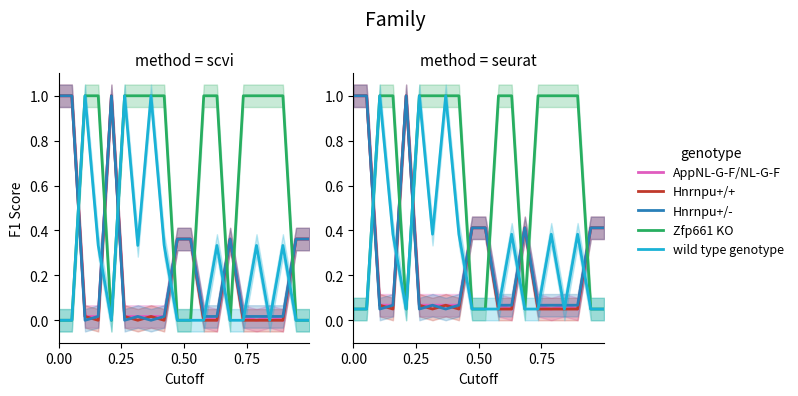

Reading right to left, extract all data points from this chart.

AppNL-G-F/NL-G-F: 0.4	0.4	0.1	0.1	0.1	0.1	0.4	0.1	0.1	0.4	0.4	0.1	0.1	0.1	0.1	1.0	0.1	0.1	1.0	1.0
Hnrnpu+/+: 0.4	0.4	0.1	0.1	0.1	0.1	0.4	0.1	0.1	0.4	0.4	0.1	0.1	0.1	0.1	1.0	0.1	0.1	1.0	1.0
Hnrnpu+/-: 0.4	0.4	0.1	0.1	0.1	0.1	0.4	0.1	0.1	0.4	0.4	0.1	0.1	0.1	0.1	1.0	0.1	0.1	1.0	1.0
Zfp661 KO: 0.1	0.1	1.0	1.0	1.0	1.0	0.1	1.0	1.0	0.1	0.1	1.0	1.0	1.0	1.0	0.1	1.0	1.0	0.1	0.1
wild type genotype: 0.1	0.1	0.4	0.1	0.4	0.1	0.1	0.4	0.1	0.1	0.1	0.4	1.0	0.4	1.0	0.1	0.4	1.0	0.1	0.1